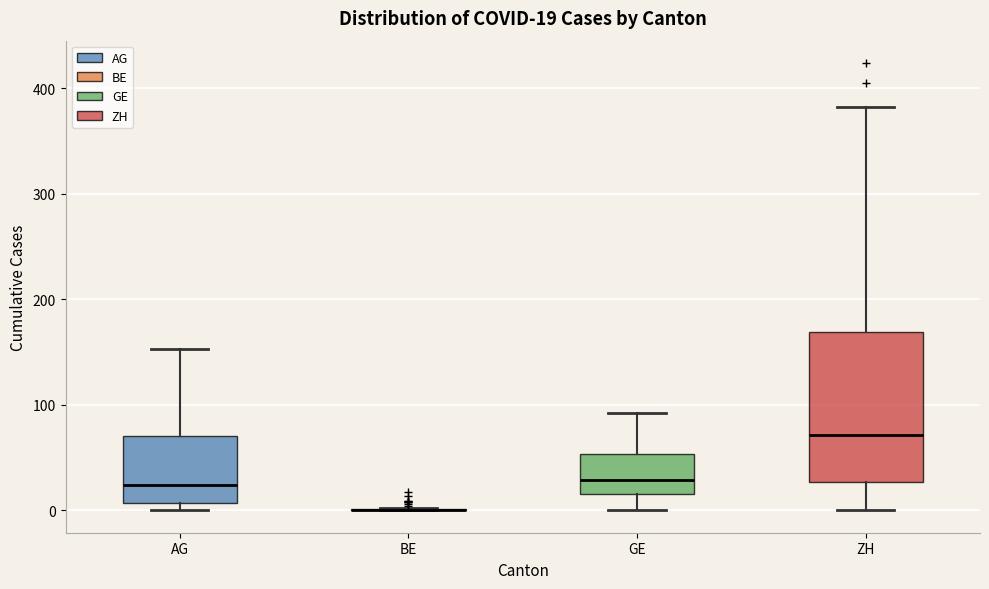

Which box is the tallest, from its lower edge to its upper edge?

ZH